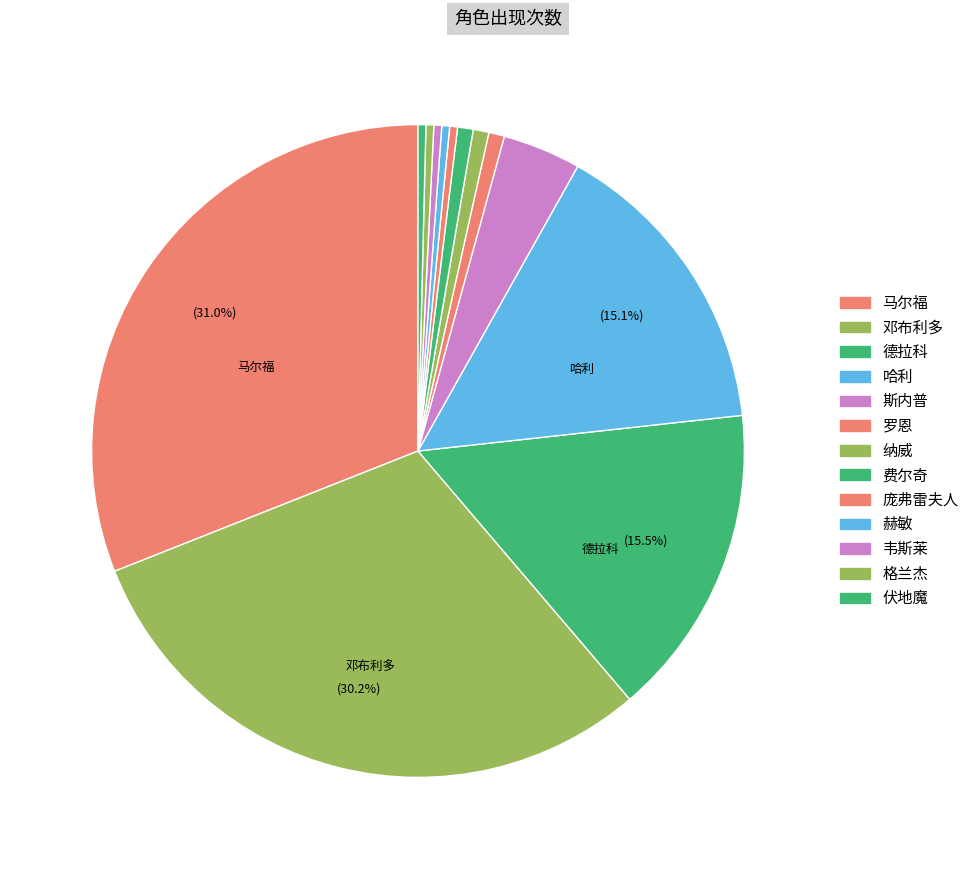

To the nearest percent, what is the combined percentage of 费尔奇 and 德拉科?

16%